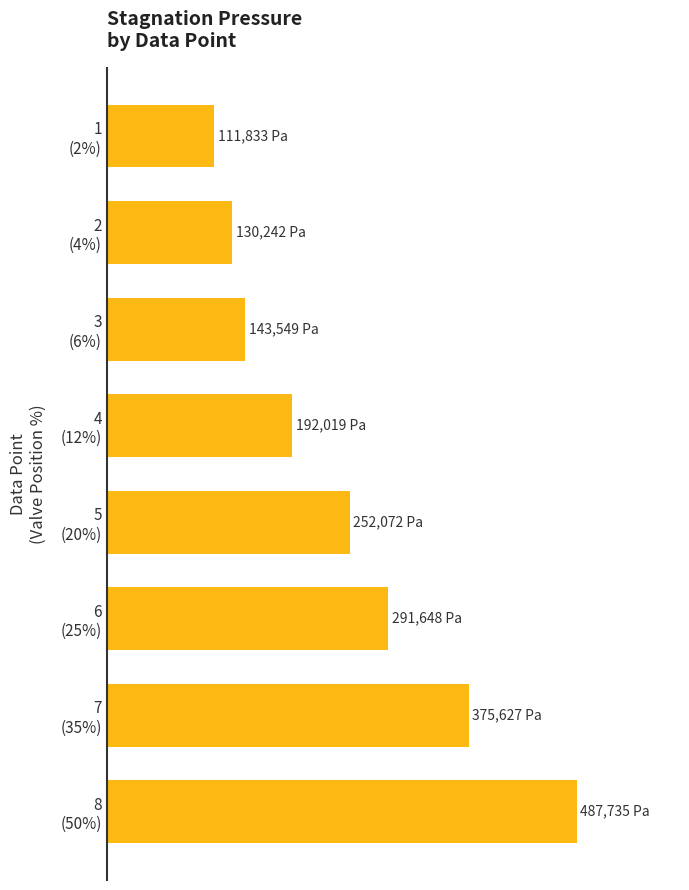

Does the chart contain any negative values?

No